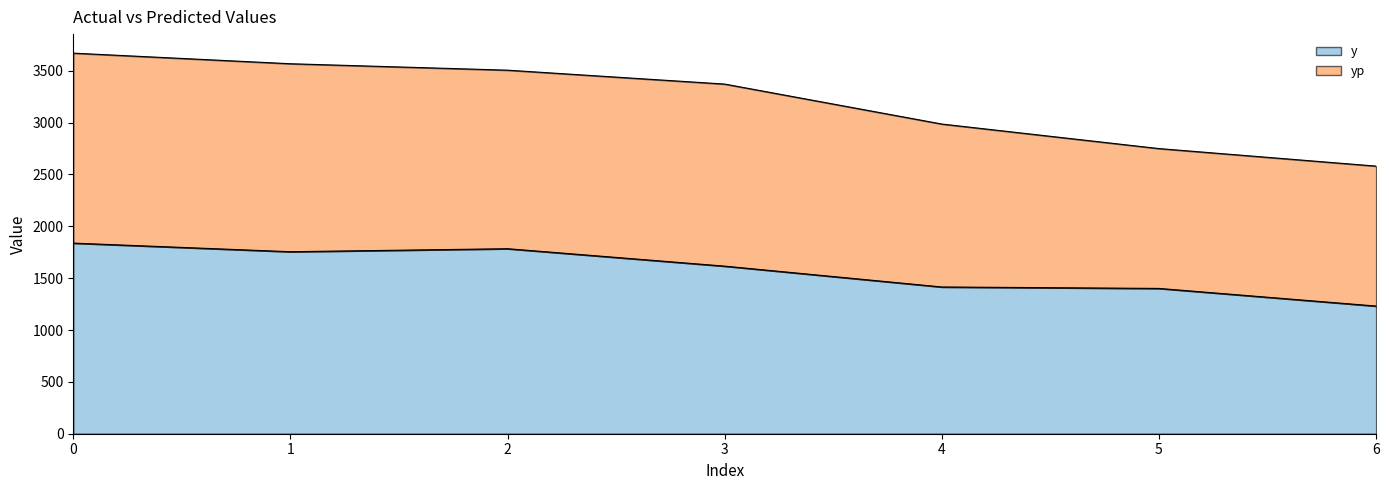

Rank the categories by value from highest to lowest.

0, 2, 1, 3, 4, 5, 6